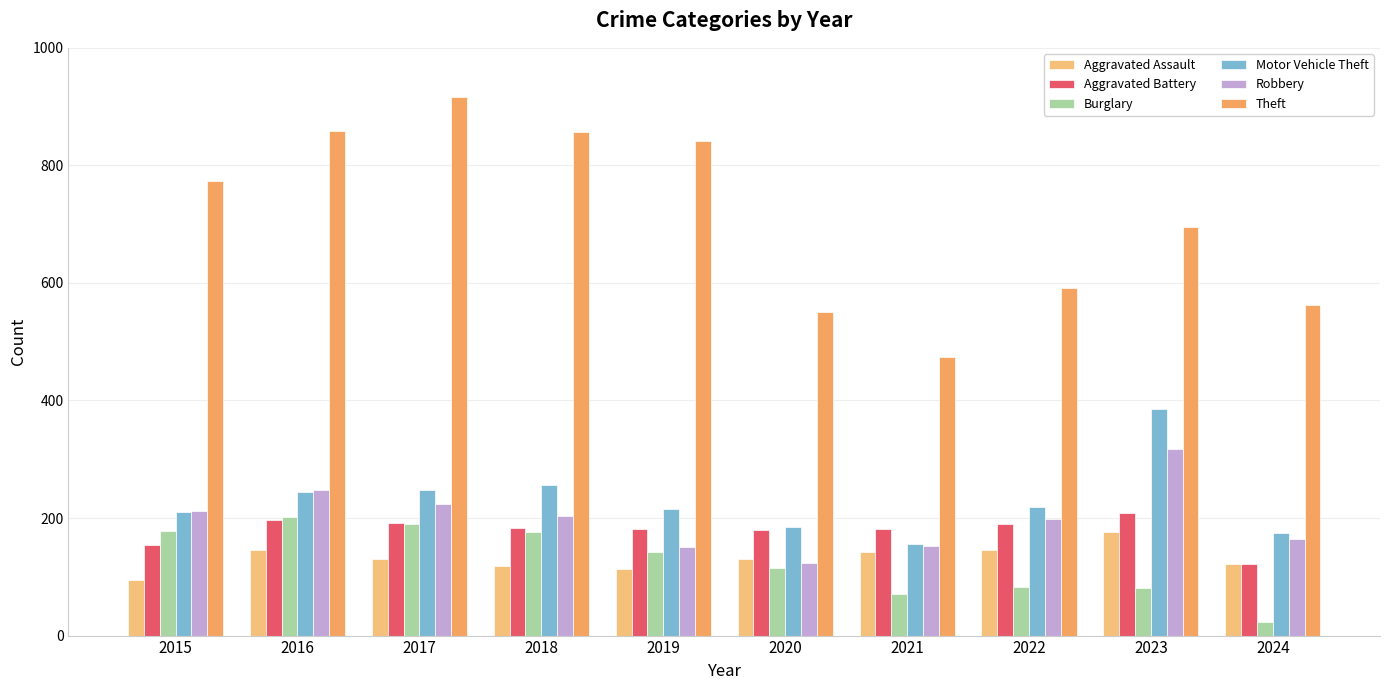

Does the chart contain stacked bars?

No